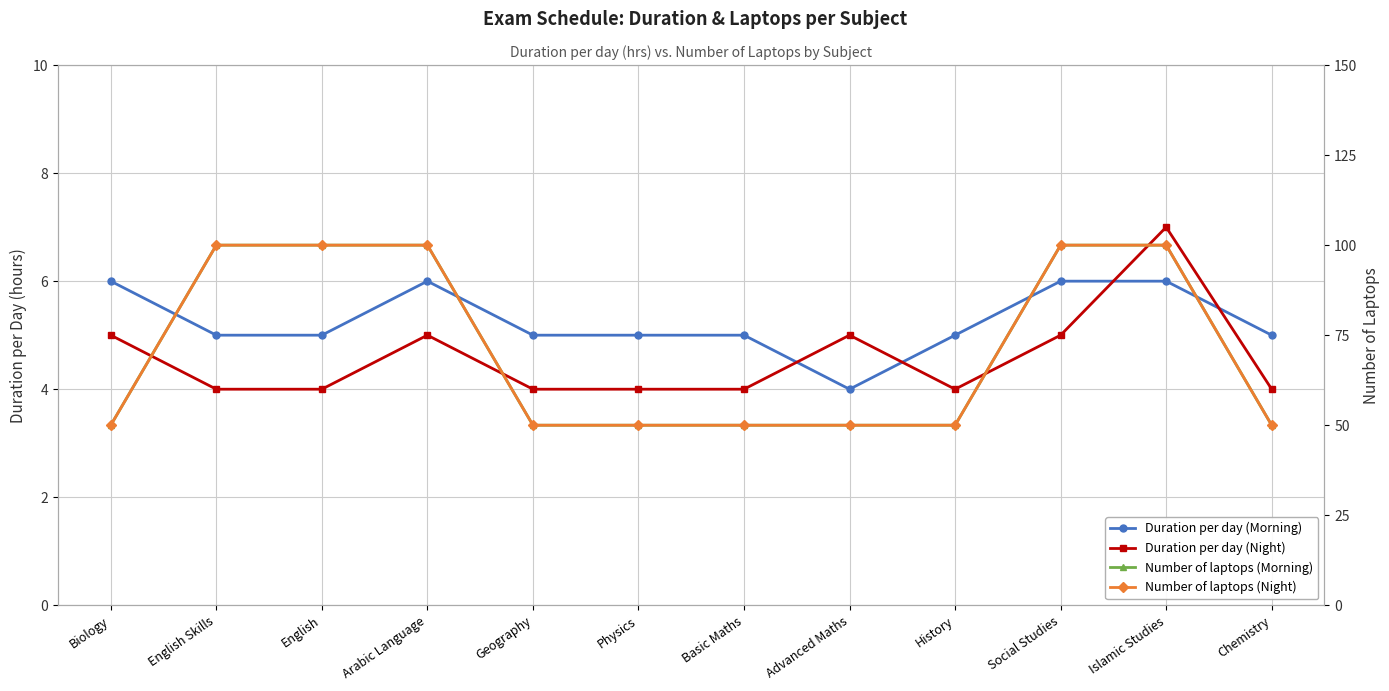

Reading right to left, list all the values displayed in this chart.

Duration per day (Morning): 5	6	6	5	4	5	5	5	6	5	5	6
Duration per day (Night): 4	7	5	4	5	4	4	4	5	4	4	5
Number of laptops (Morning): 50	100	100	50	50	50	50	50	100	100	100	50
Number of laptops (Night): 50	100	100	50	50	50	50	50	100	100	100	50